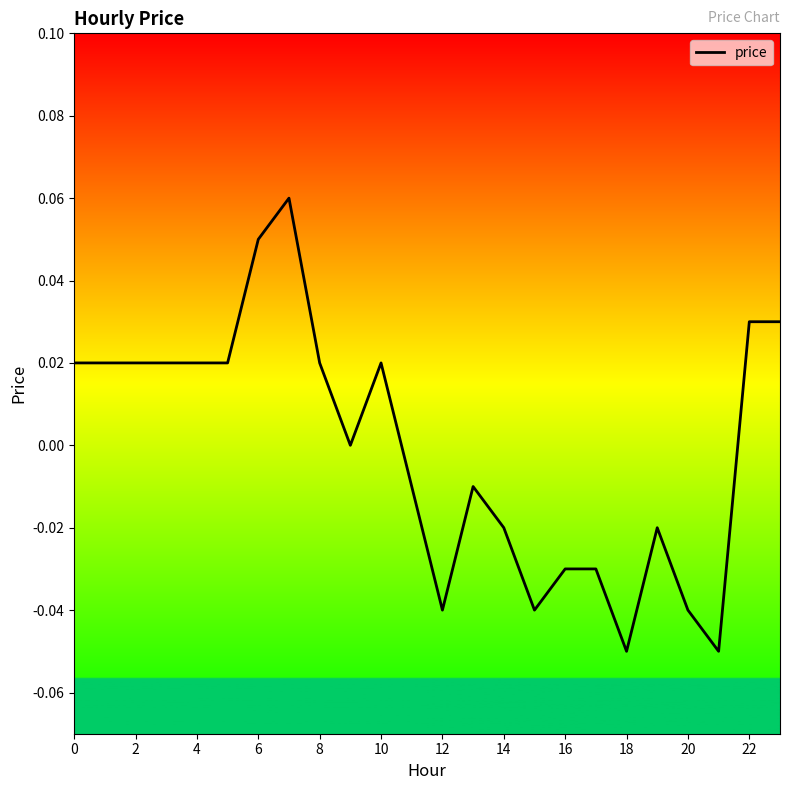

Does the chart have visible grid lines?

No